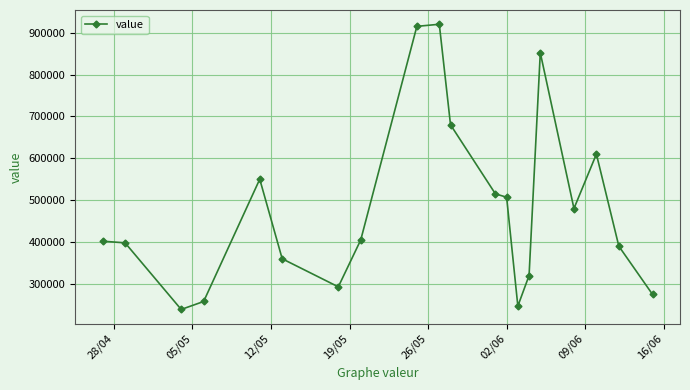

What is the minimum value shown in the chart?

239000